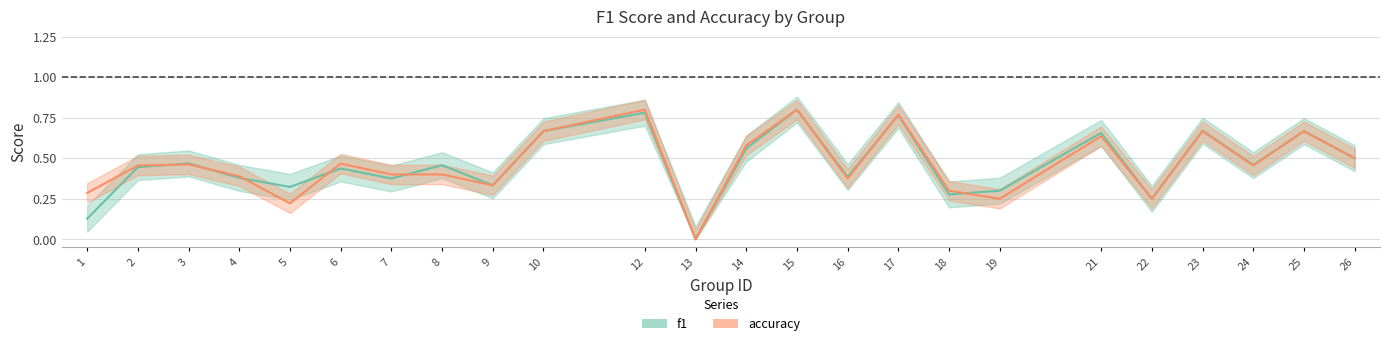

Reading left to right, list all the values displayed in this chart.

f1: 1=0.1	2=0.4	3=0.5	4=0.4	5=0.3	6=0.4	7=0.4	8=0.5	9=0.3	10=0.7	12=0.8	13=0.0	14=0.6	15=0.8	16=0.4	17=0.8	18=0.3	19=0.3	21=0.7	22=0.2	23=0.7	24=0.5	25=0.7	26=0.5
accuracy: 1=0.3	2=0.5	3=0.5	4=0.4	5=0.2	6=0.5	7=0.4	8=0.4	9=0.3	10=0.7	12=0.8	13=0.0	14=0.6	15=0.8	16=0.4	17=0.8	18=0.3	19=0.2	21=0.6	22=0.2	23=0.7	24=0.5	25=0.7	26=0.5